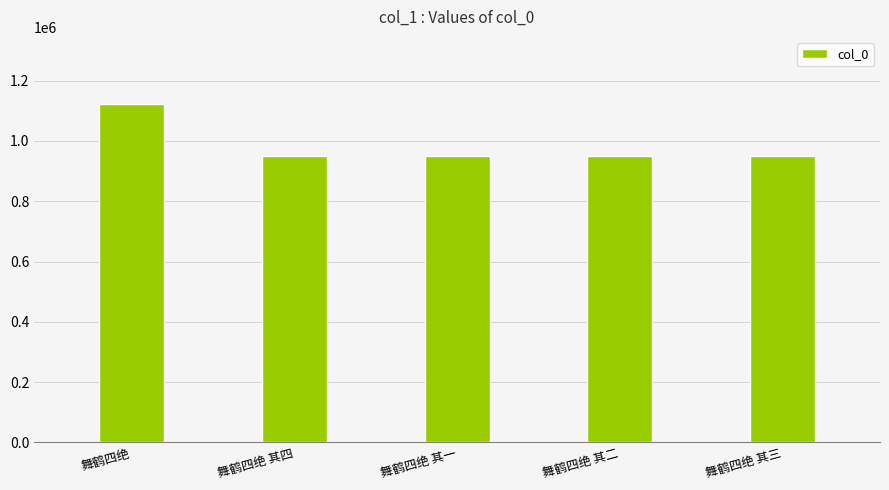

What is the label of the 2nd bar from the left?

舞鹤四绝 其四